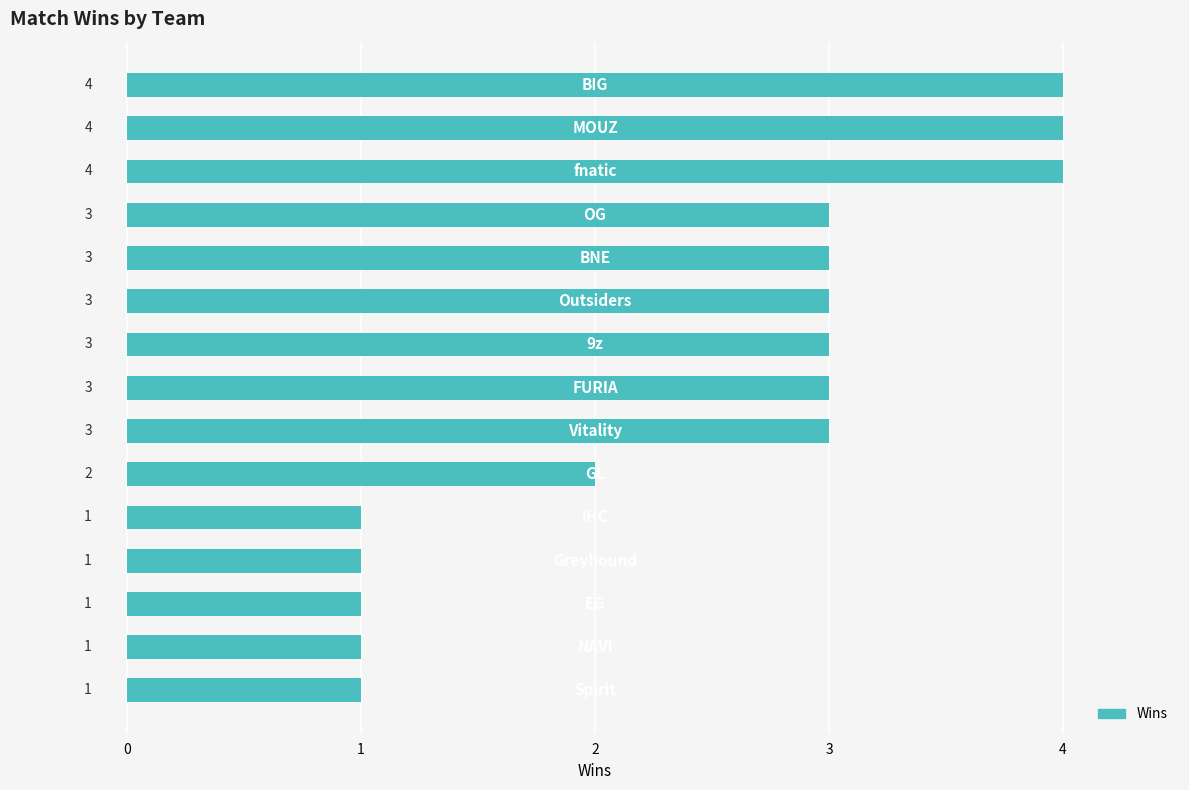

How many values are between 1 and 3?

12